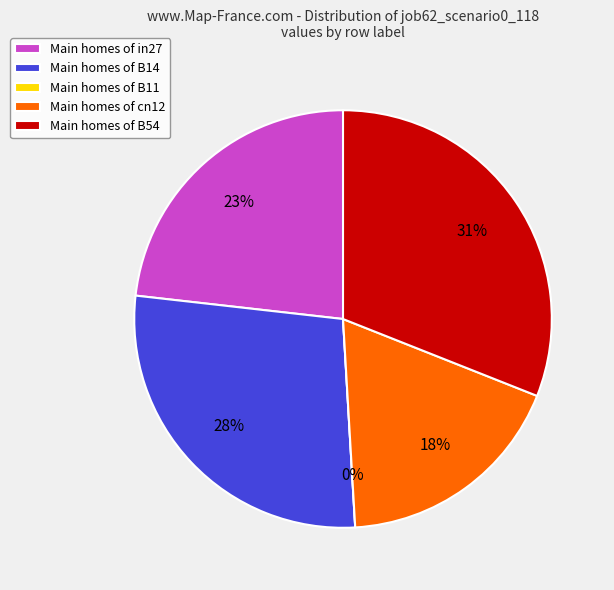

What percentage is the B14 slice, to the nearest percent?

28%